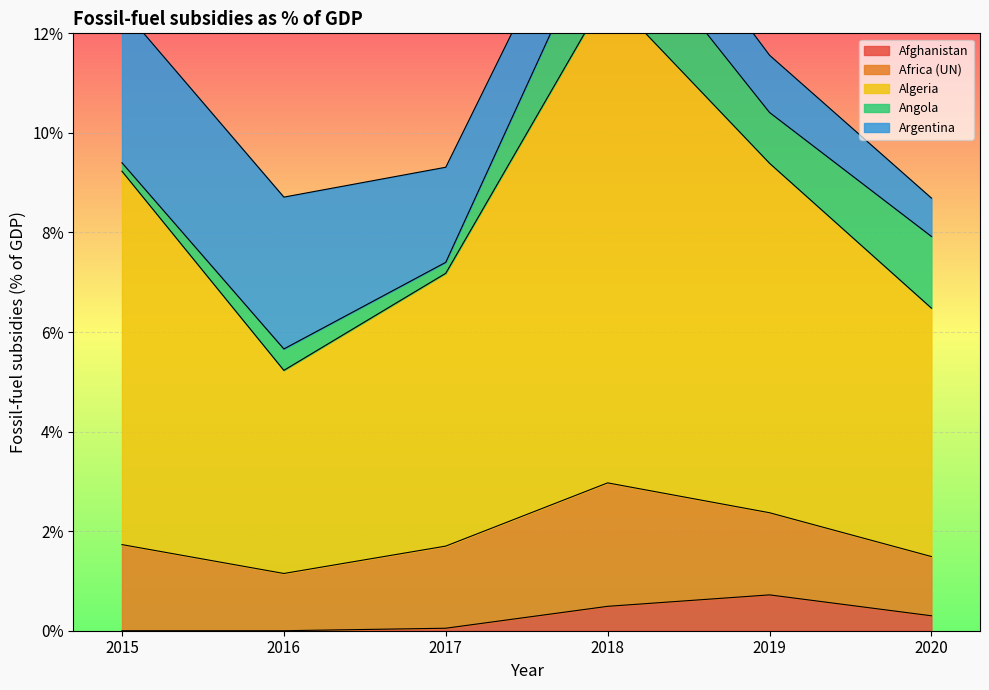

Between 2017 and 2019, which series saw the biggest shift?

Algeria